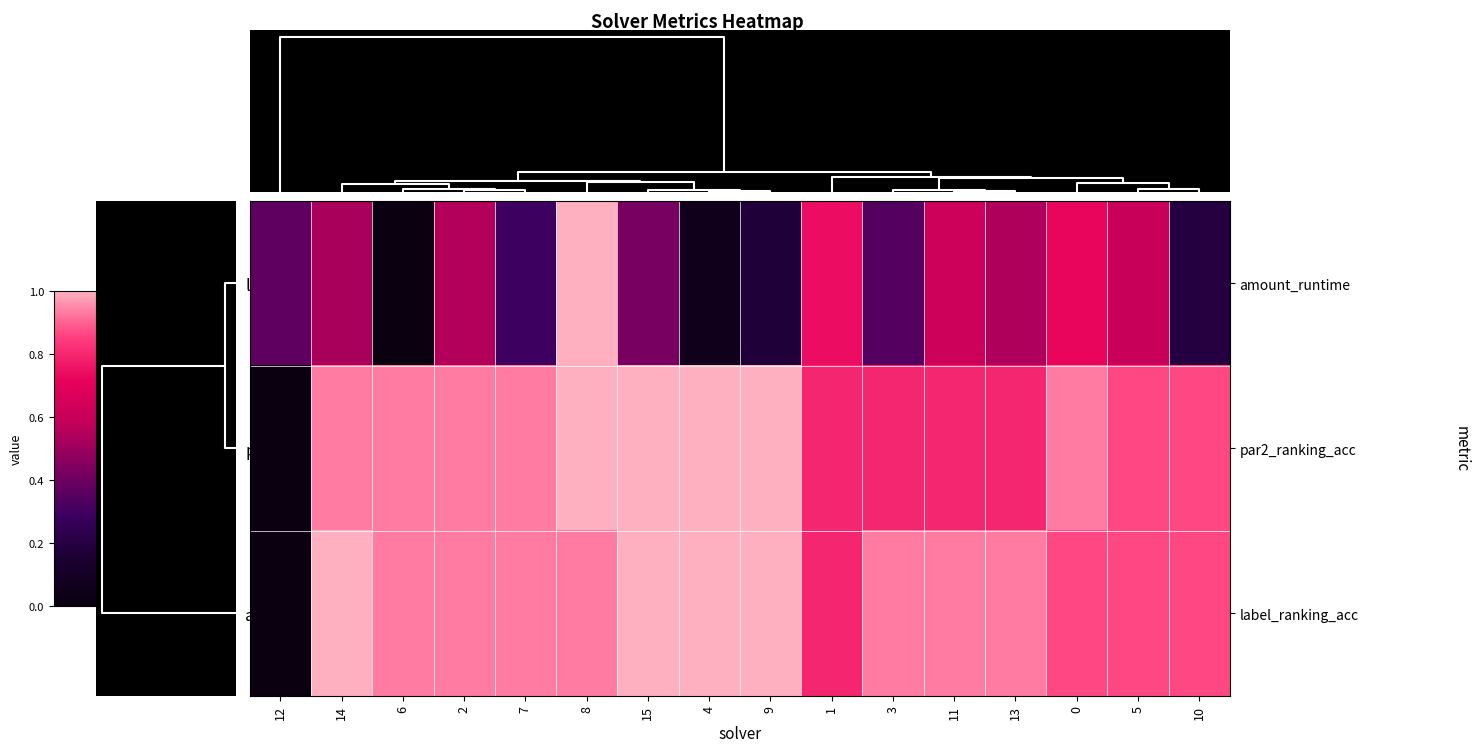

What is the total value across all series at 2?

2.4